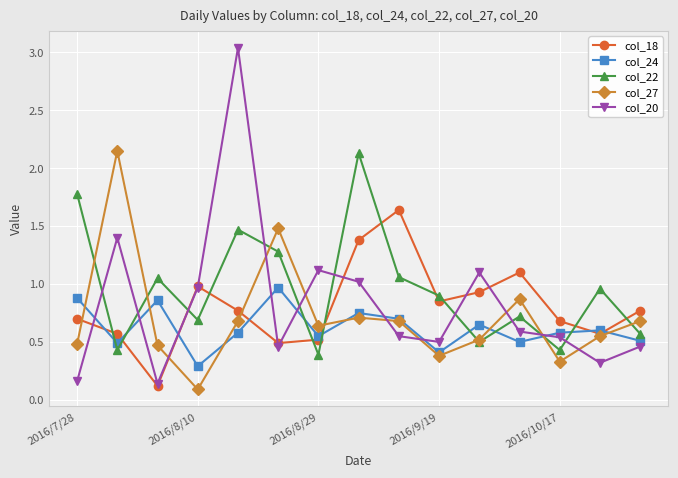

What is the minimum value for col_22?

0.4